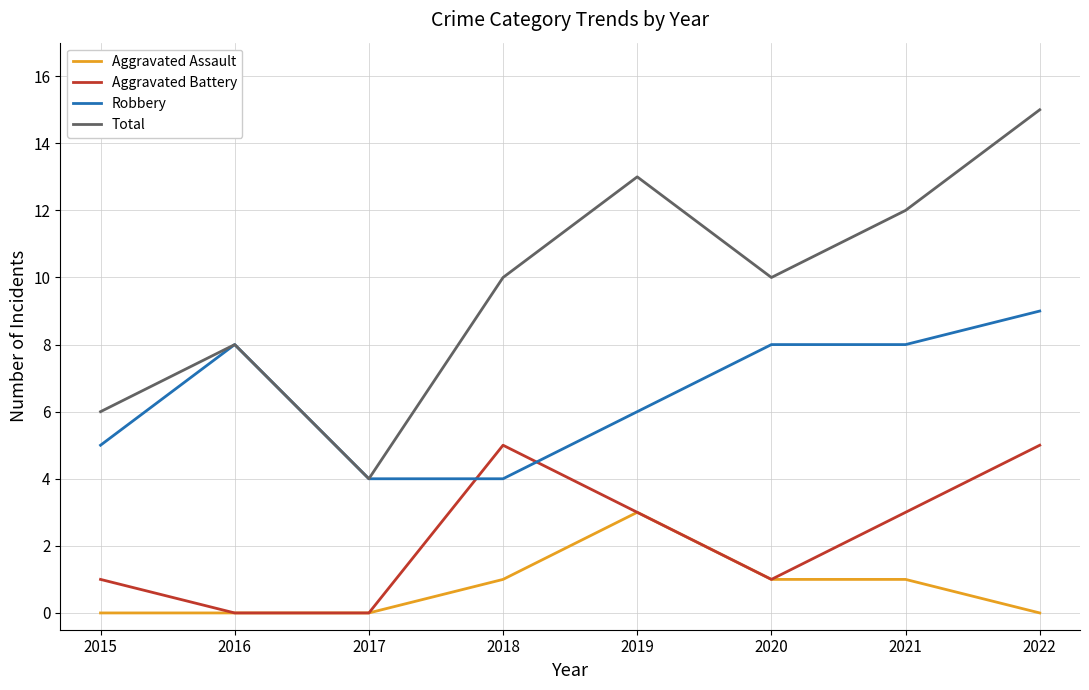

What is the maximum value for Aggravated Assault?

3